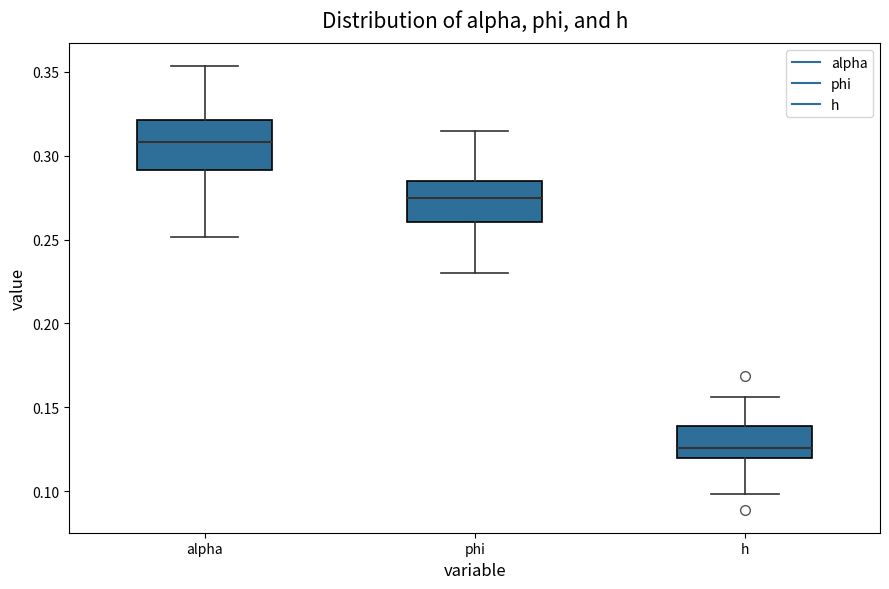

Where is the lower edge of the box for h on the y-axis? The values are not printed on the chart, so give them approximately, as read against the axis.

0.120